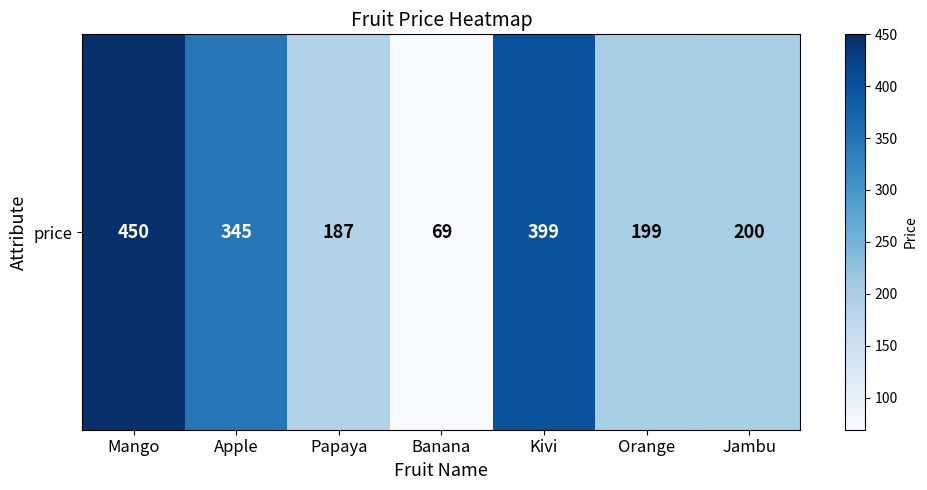

Rank the categories by value from highest to lowest.

Mango, Kivi, Apple, Jambu, Orange, Papaya, Banana